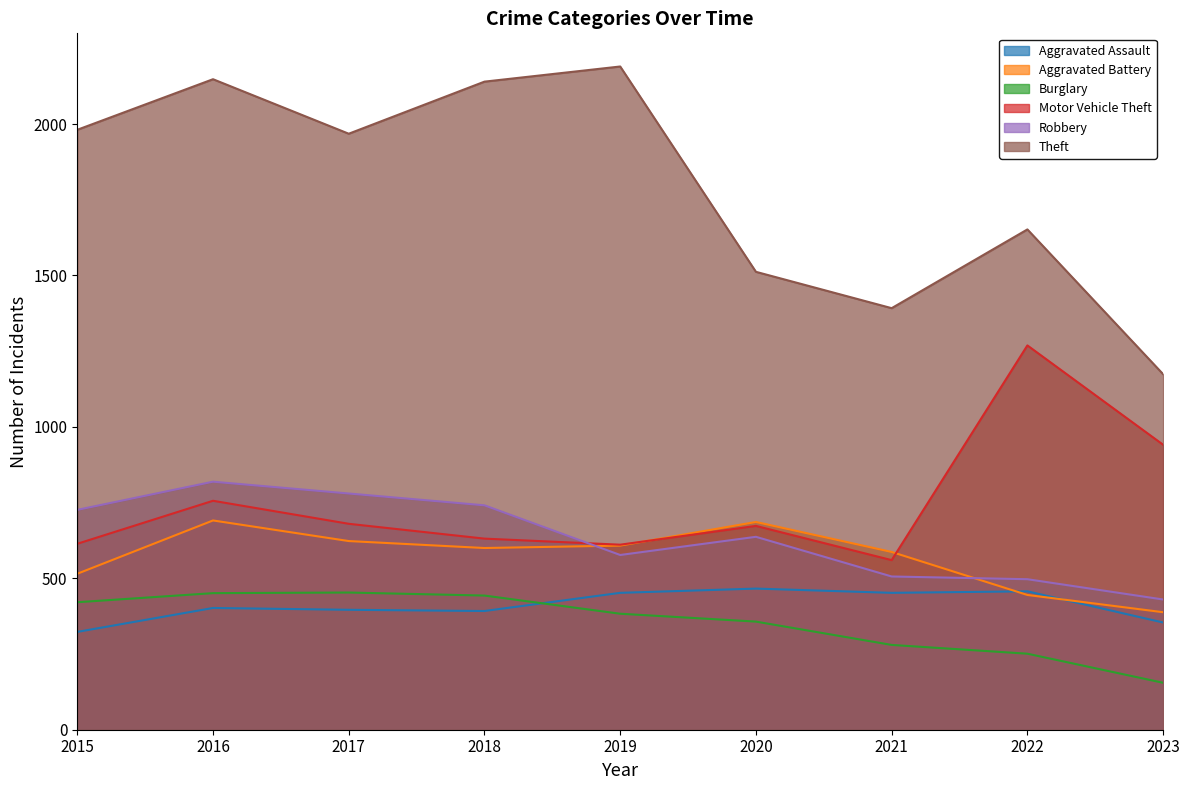

What is the maximum value shown in the chart?

2190